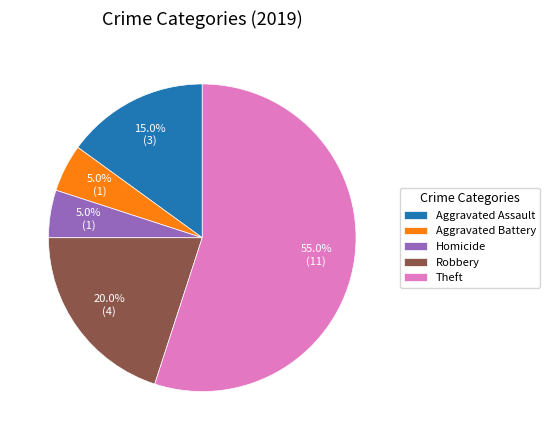

What percentage is the Robbery slice, to the nearest percent?

20%